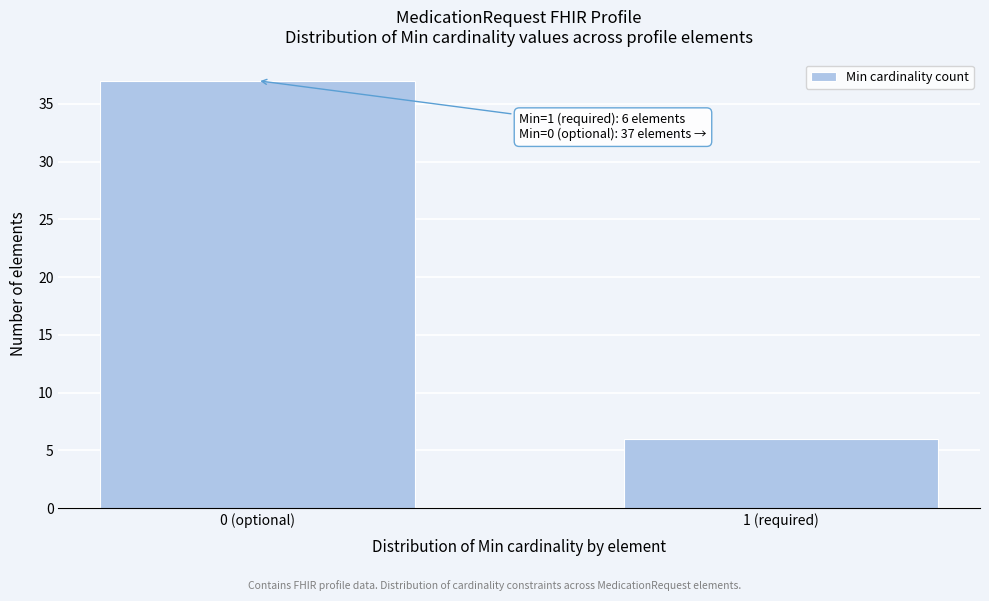

Reading right to left, transcribe all the data shown in this chart.

6	37